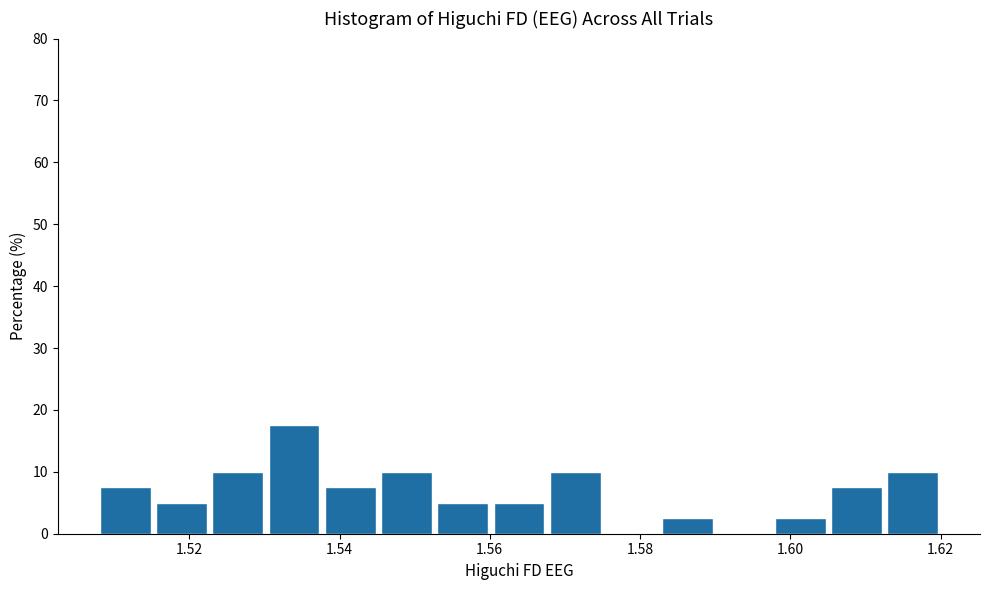

Around what value on the x-axis is the tallest bar? Give the approximate position of its centre, as read against the axis.

1.534